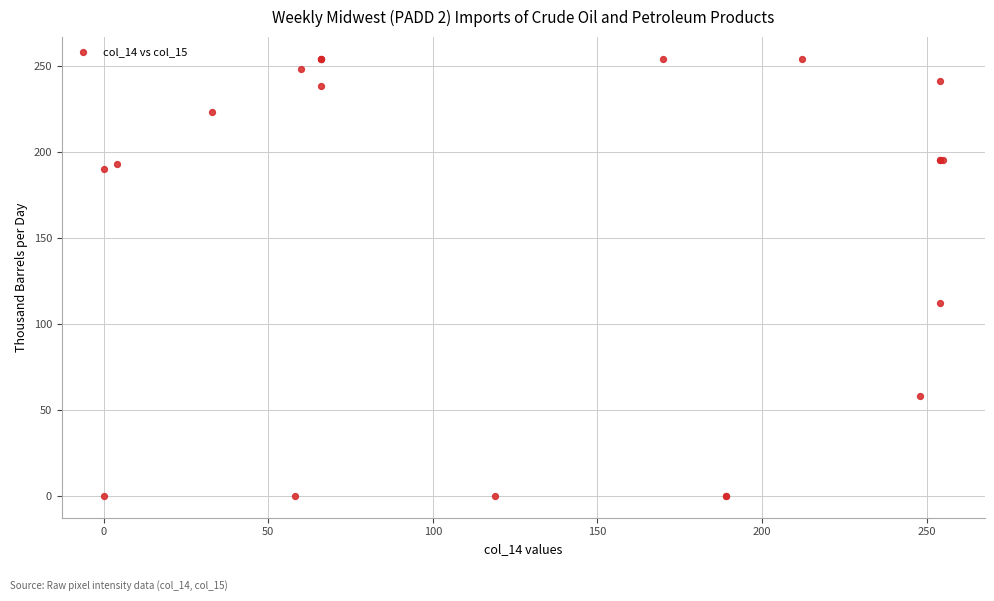

What Y value in the scatter plot is closest to 127?

112